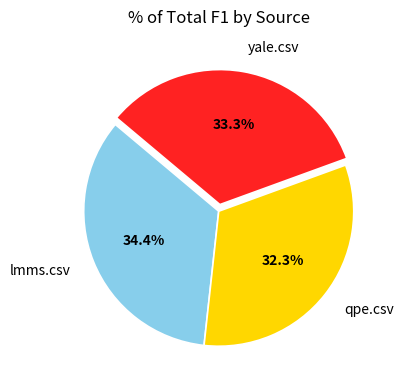

To the nearest percent, what portion does lmms.csv represent?

34%